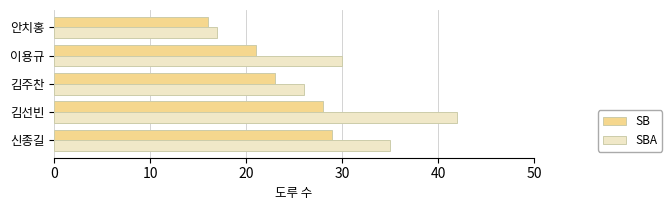

What value does the SBA series have at 이용규?

30